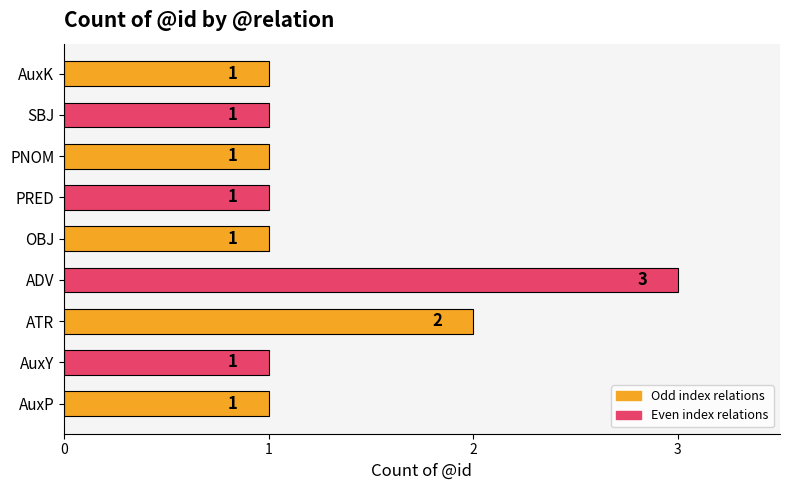

Between ADV and SBJ, which is larger?

ADV